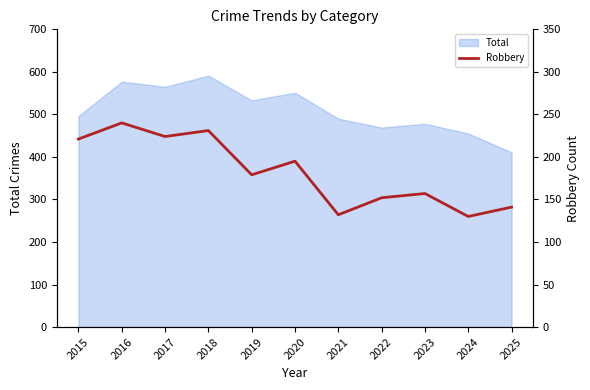

The value at 2017 is 224. True or false?

True